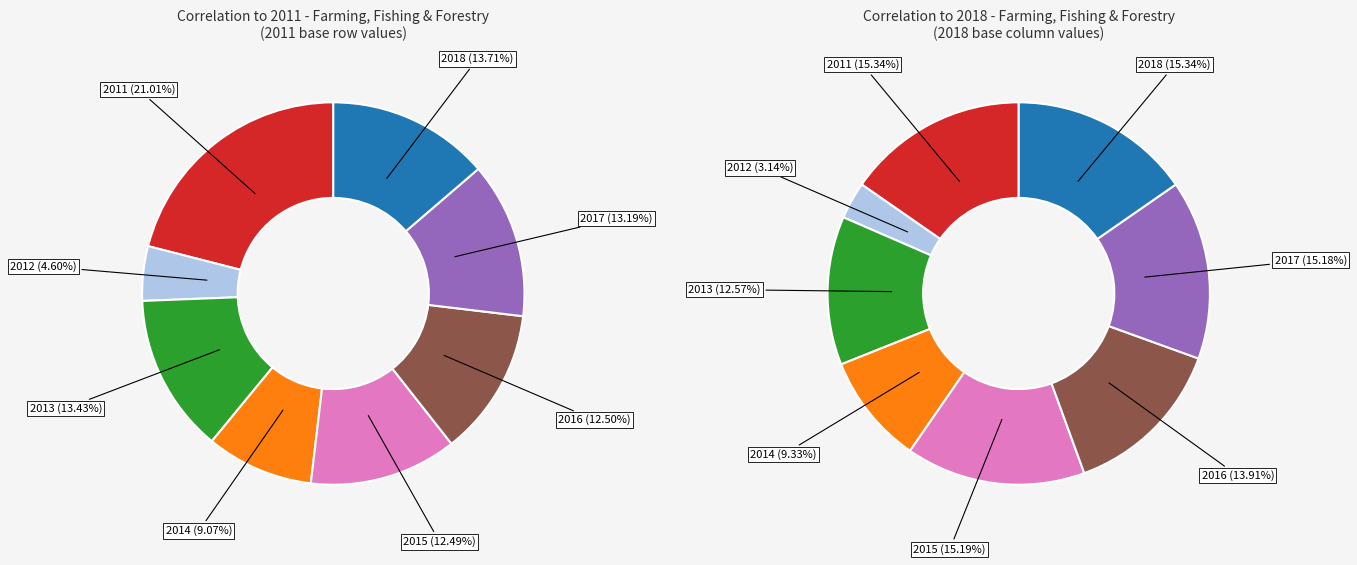

What percentage is the 2017 slice, to the nearest percent?

13%